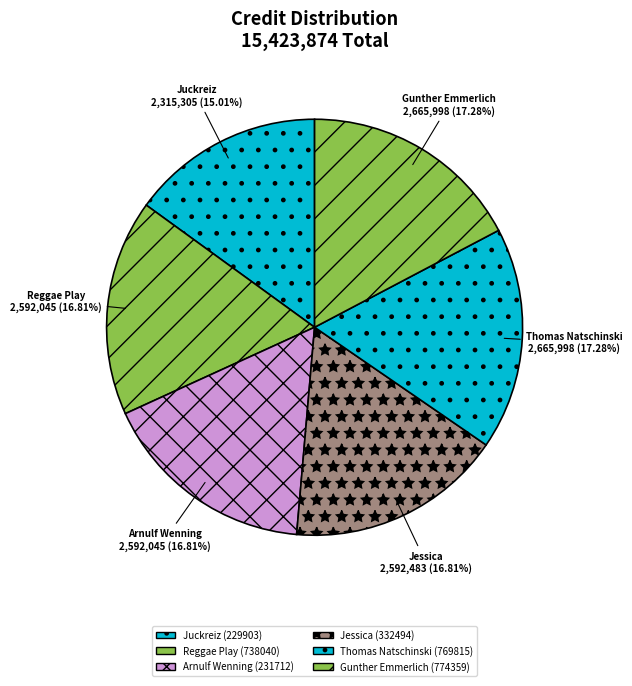

Which category has the smallest portion of the pie?

Juckreiz